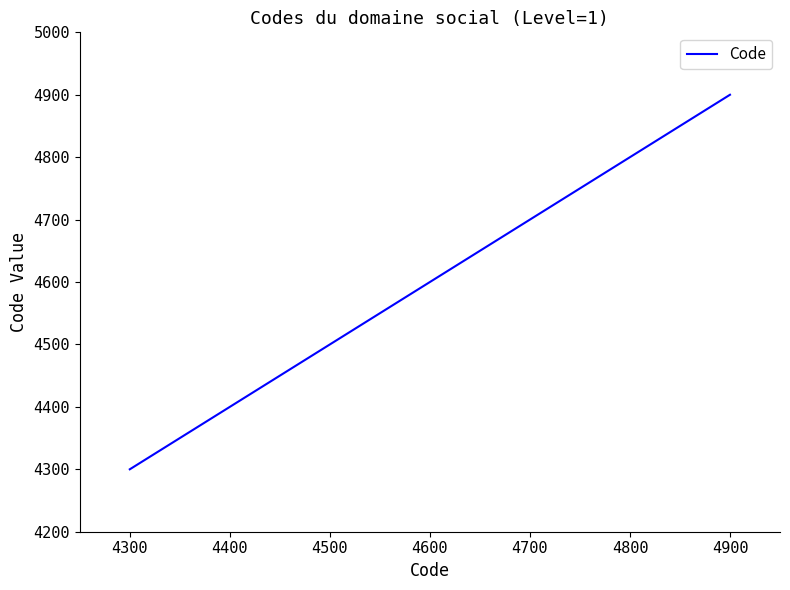

At which category does the chart reach its peak across all series?

4900